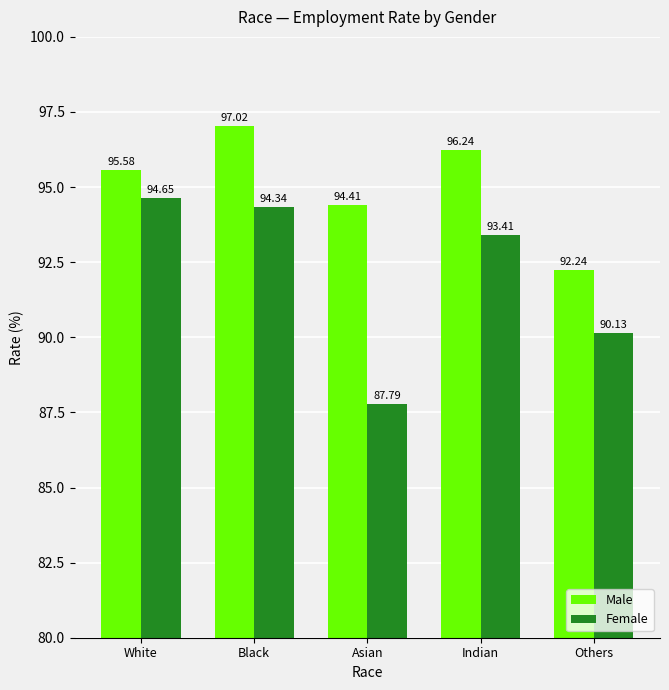

How many data points does each series have?

5